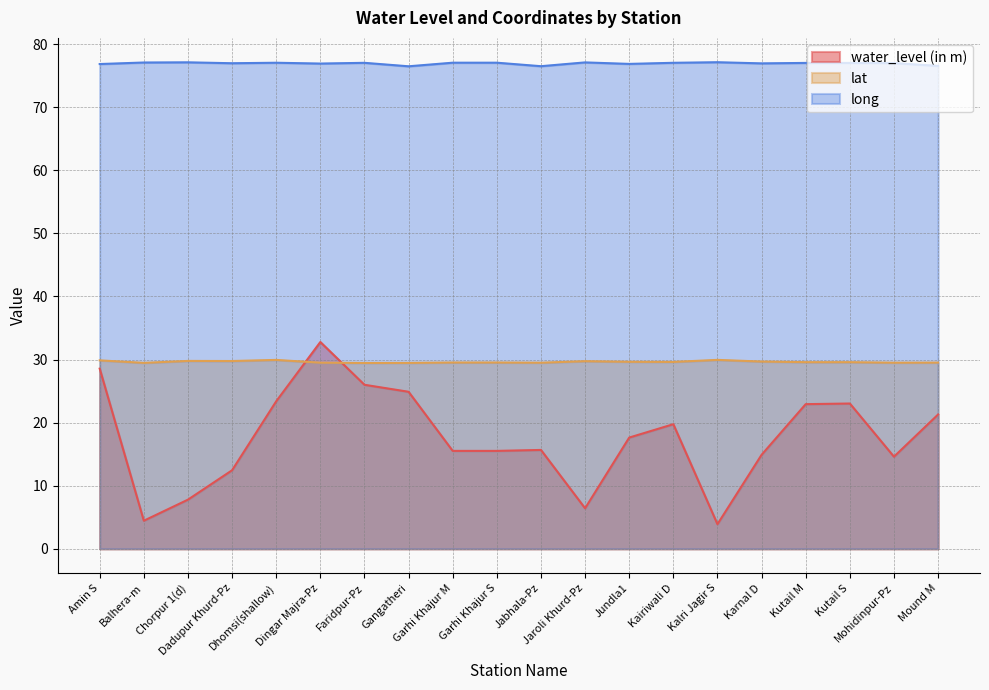

Reading left to right, extract all data points from this chart.

water_level (in m): 28.6	4.5	7.8	12.4	23.4	32.8	26.0	24.9	15.5	15.5	15.7	6.4	17.6	19.8	3.9	14.9	22.9	23.0	14.6	21.3
lat: 29.9	29.5	29.8	29.8	29.9	29.5	29.5	29.5	29.5	29.5	29.5	29.7	29.6	29.6	29.9	29.7	29.6	29.6	29.5	29.5
long: 76.8	77.1	77.1	77.0	77.0	76.9	77.0	76.5	77.1	77.1	76.5	77.1	76.9	77.0	77.1	77.0	77.0	77.0	77.0	76.5